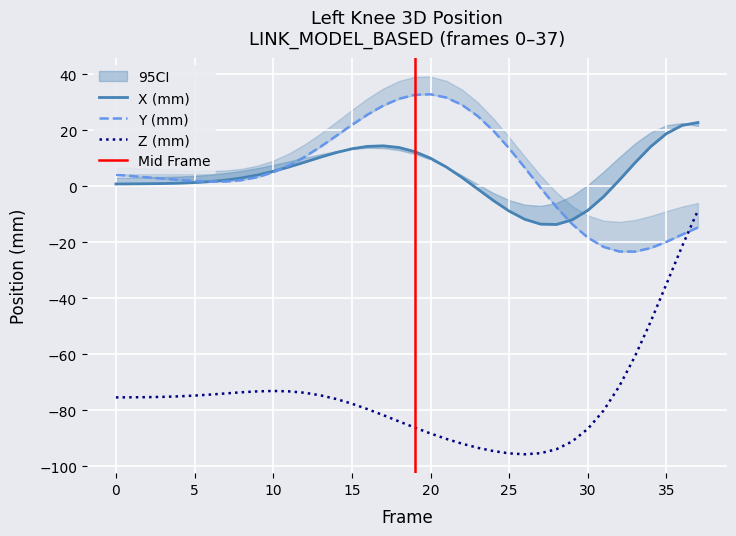

Reading left to right, list all the values displayed in this chart.

X: 0=0.8	1=0.8	2=0.9	3=0.9	4=1.1	5=1.3	6=1.6	7=2.2	8=2.9	9=4.0	10=5.3	11=6.9	12=8.6	13=10.3	14=12.0	15=13.3	16=14.2	17=14.4	18=13.8	19=12.3	20=10.0	21=6.8	22=3.1	23=-1.0	24=-5.1	25=-8.9	26=-11.8	27=-13.5	28=-13.7	29=-12.0	30=-8.6	31=-3.8	32=2.1	33=8.3	34=14.1	35=18.8	36=21.7	37=22.7
Y: 0=4.1	1=3.6	2=3.1	3=2.7	4=2.2	5=1.8	6=1.6	7=1.7	8=2.2	9=3.2	10=5.0	11=7.4	12=10.5	13=14.0	14=17.9	15=21.8	16=25.6	17=28.8	18=31.2	19=32.6	20=32.8	21=31.6	22=29.0	23=25.0	24=19.8	25=13.5	26=6.5	27=-0.6	28=-7.4	29=-13.5	30=-18.4	31=-21.7	32=-23.3	33=-23.4	34=-22.1	35=-19.9	36=-17.3	37=-14.7
Z: 0=-75.4	1=-75.4	2=-75.3	3=-75.2	4=-75.0	5=-74.7	6=-74.4	7=-74.0	8=-73.6	9=-73.2	10=-73.1	11=-73.2	12=-73.7	13=-74.6	14=-76.0	15=-77.6	16=-79.6	17=-81.7	18=-84.0	19=-86.2	20=-88.3	21=-90.2	22=-91.9	23=-93.4	24=-94.5	25=-95.4	26=-95.7	27=-95.3	28=-93.9	29=-91.1	30=-86.6	31=-80.1	32=-71.4	33=-60.7	34=-48.3	35=-34.9	36=-21.4	37=-8.7